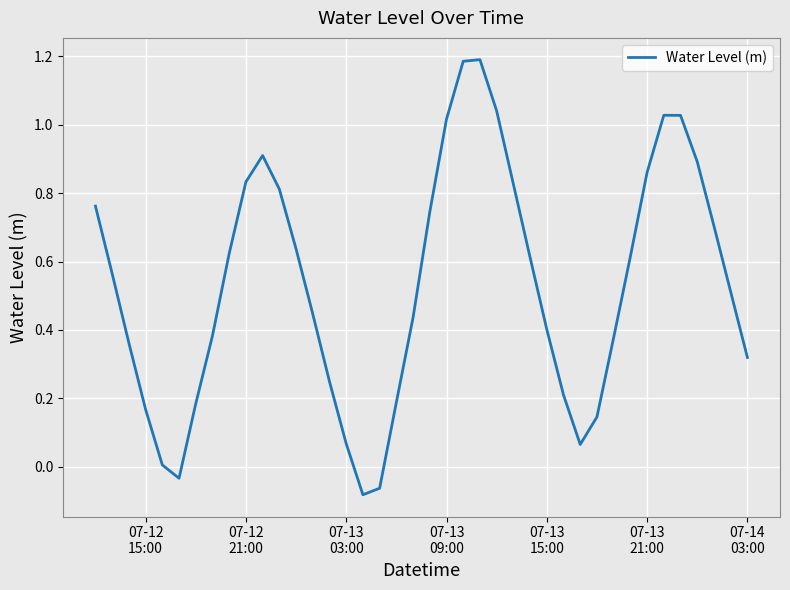

What is the difference between the maximum and minimum values?

1.3